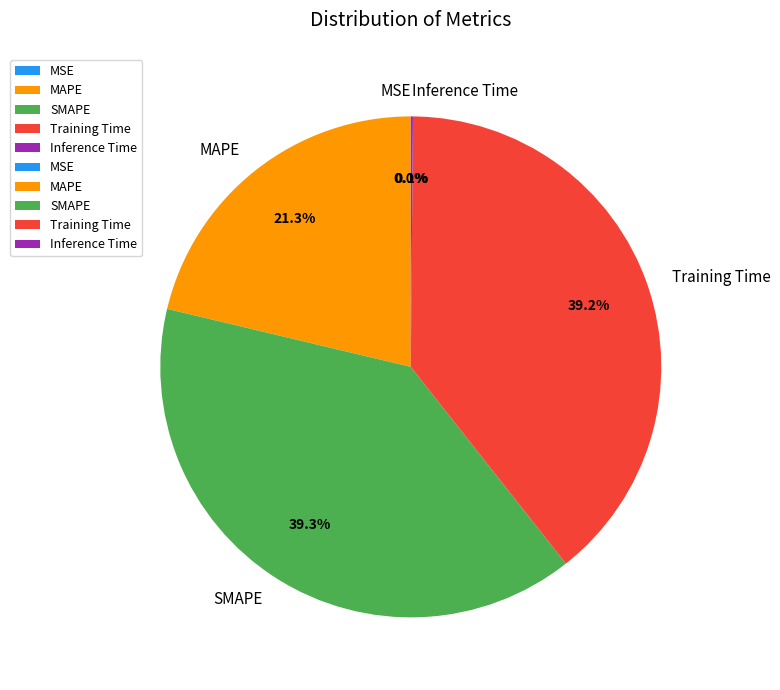

Is MAPE the majority of the pie?

No